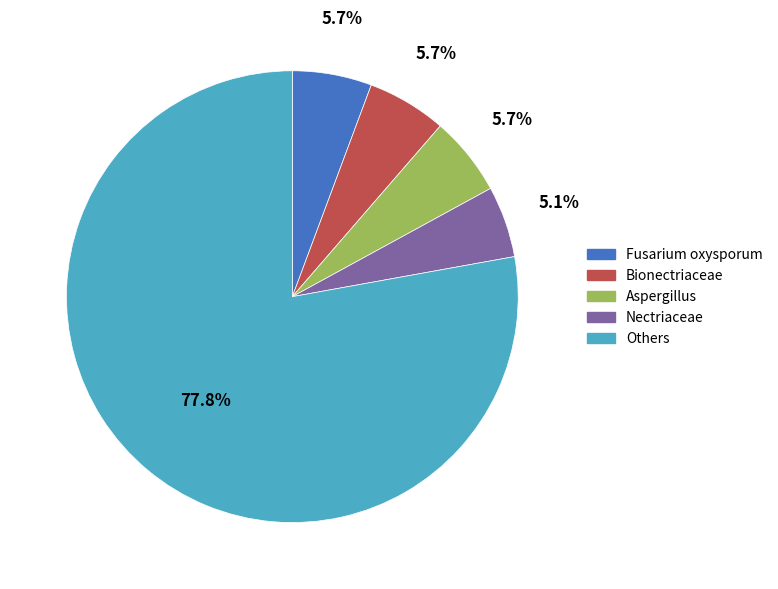

What is the ratio of the value at Aspergillus to the value at Fusarium oxysporum?

1.0